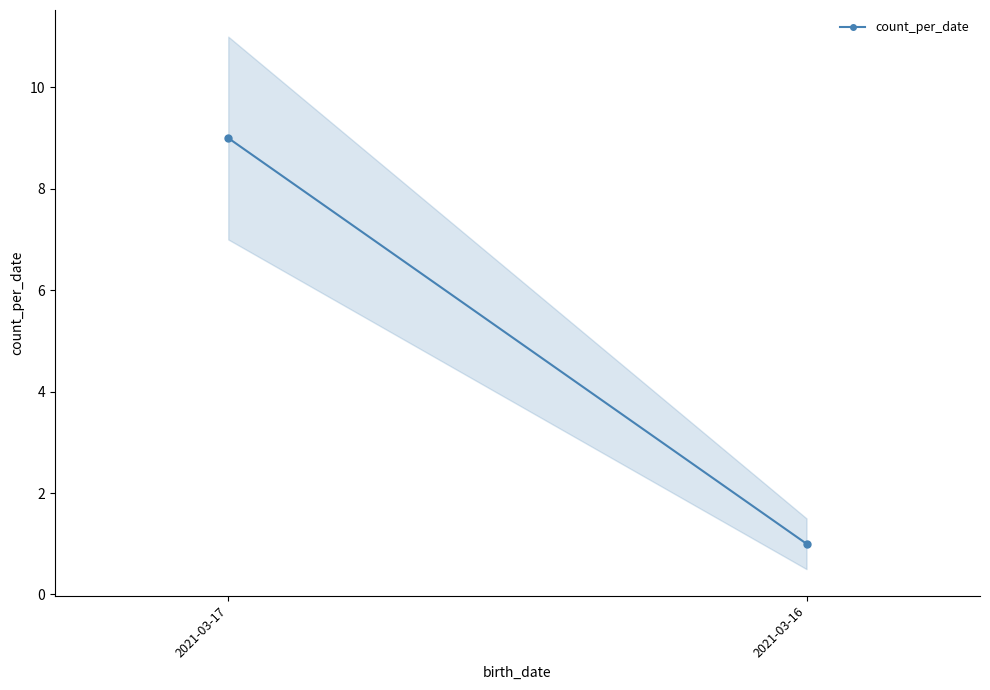

Which category has the highest value across all series?

2021-03-17